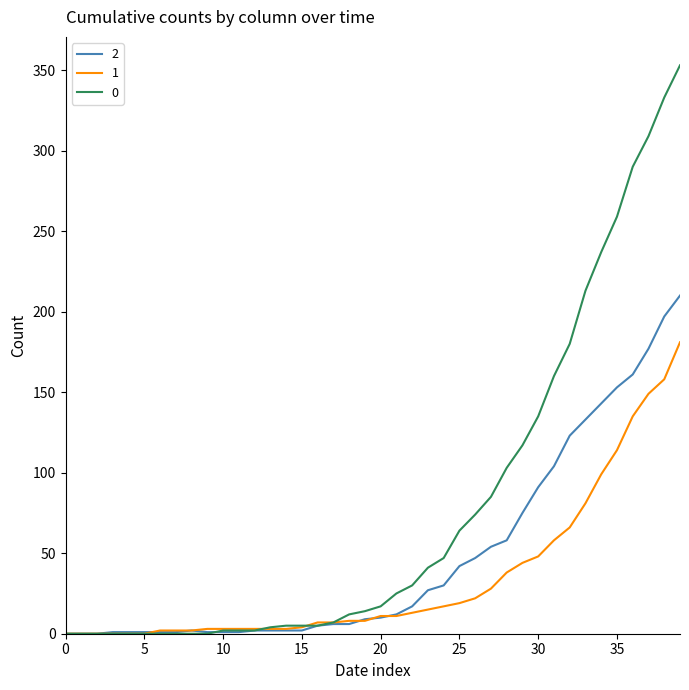

List the series in order of their peak value, highest first.

0, 2, 1